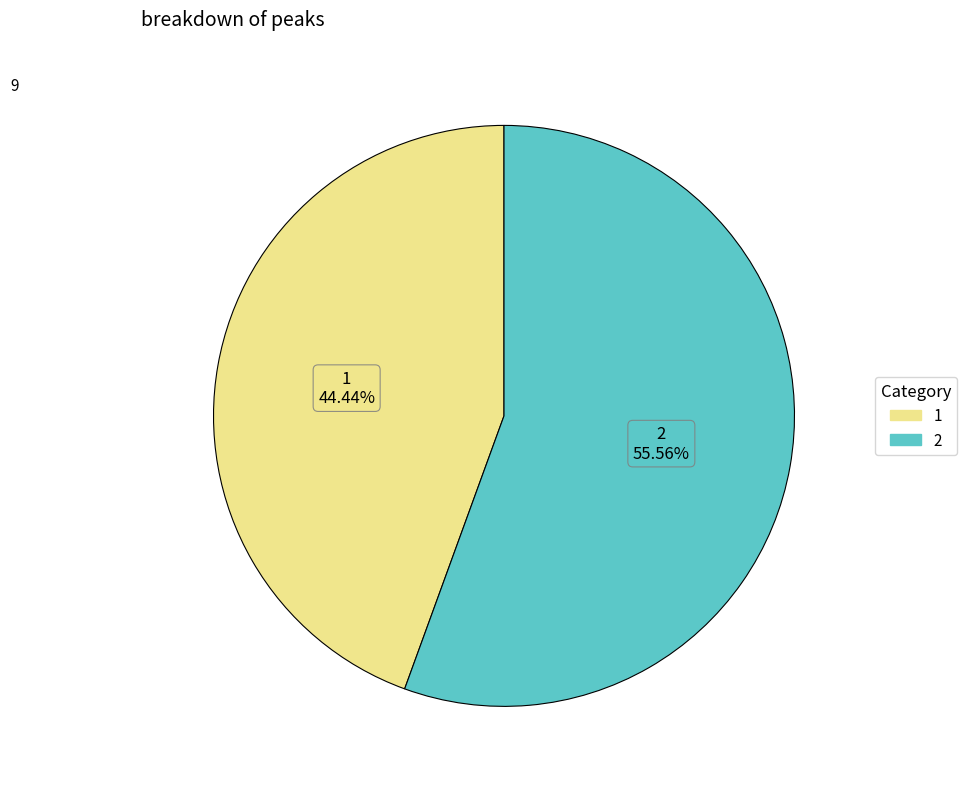

True or false: 1 accounts for 44% of the total.

True